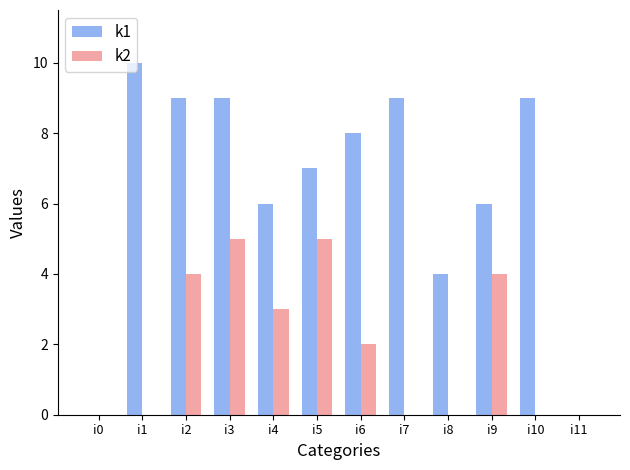

How many data points does each series have?

12